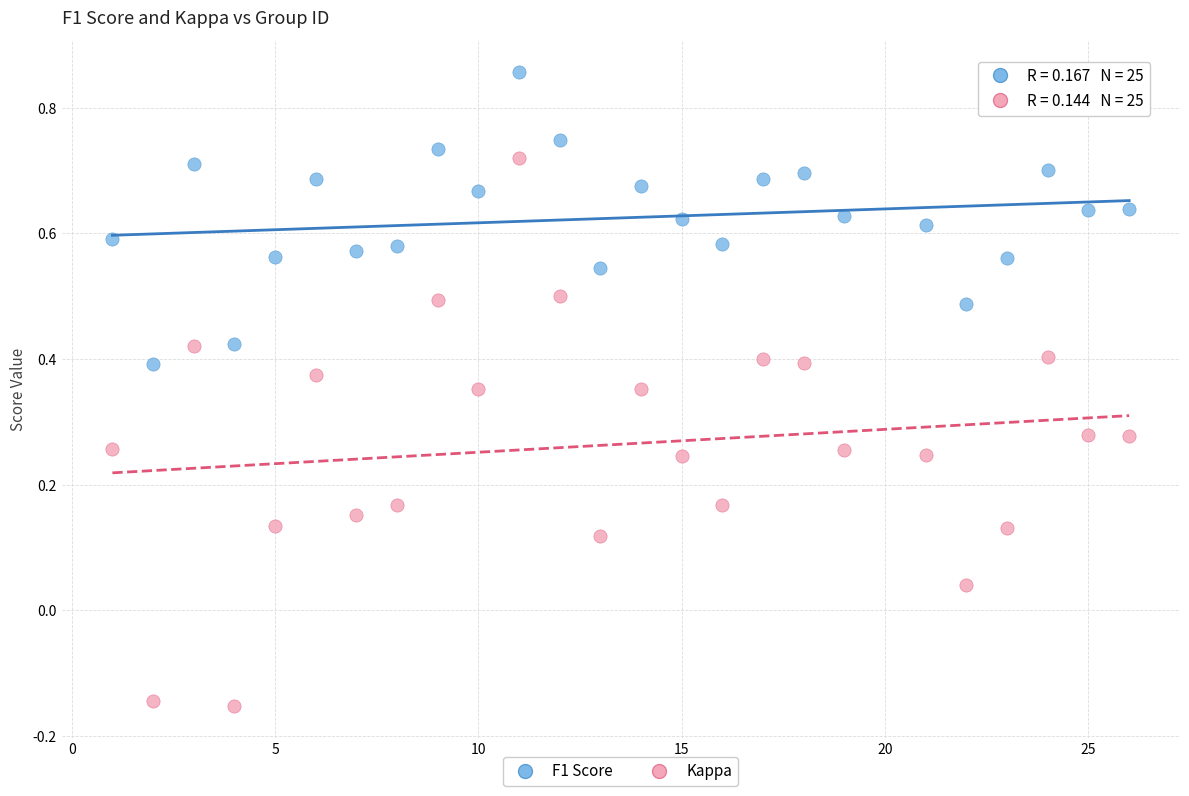

Which series has the largest Y range (max minus min)?

Kappa